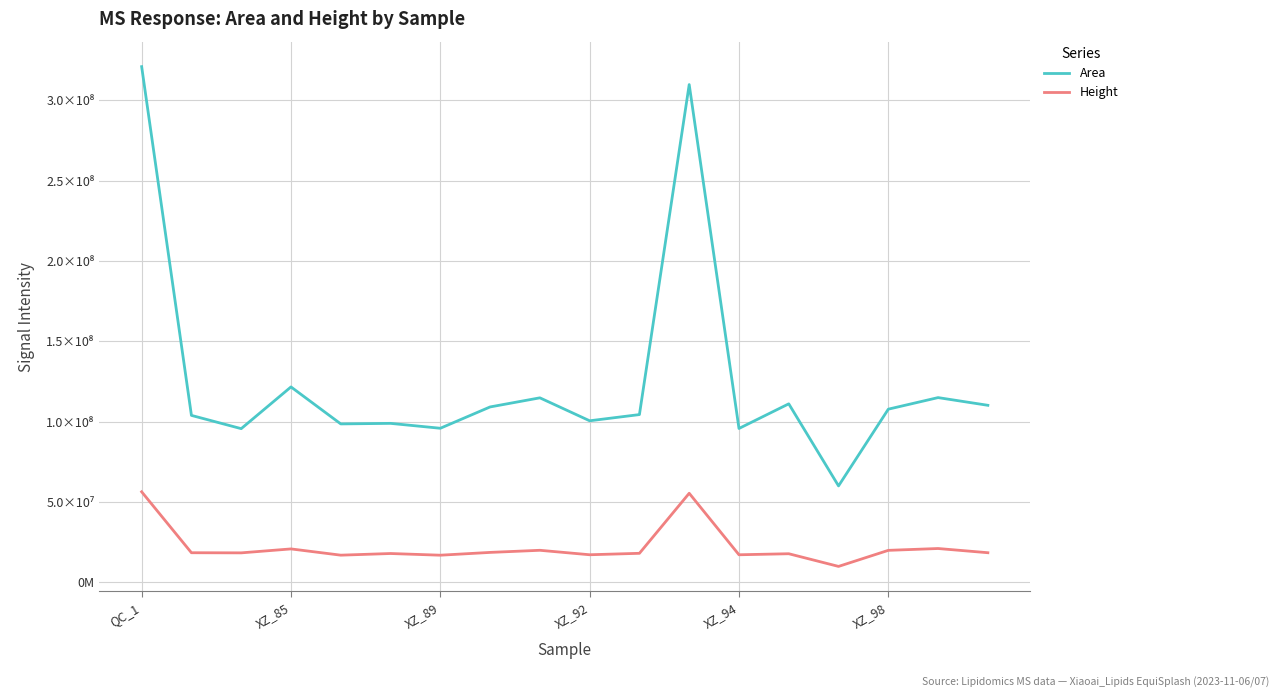

True or false: Height and Area cross at least once.

False